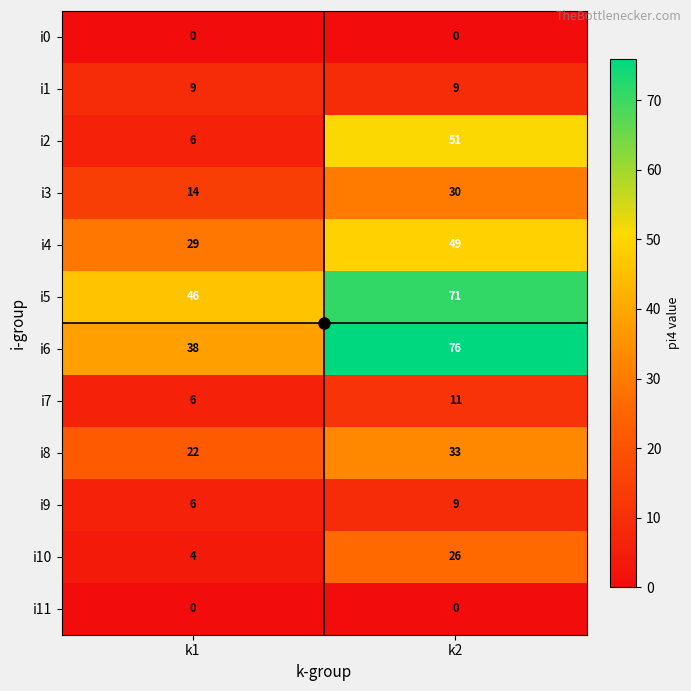

Is the value of i0 at k2 greater than the value of i1 at k1?

No